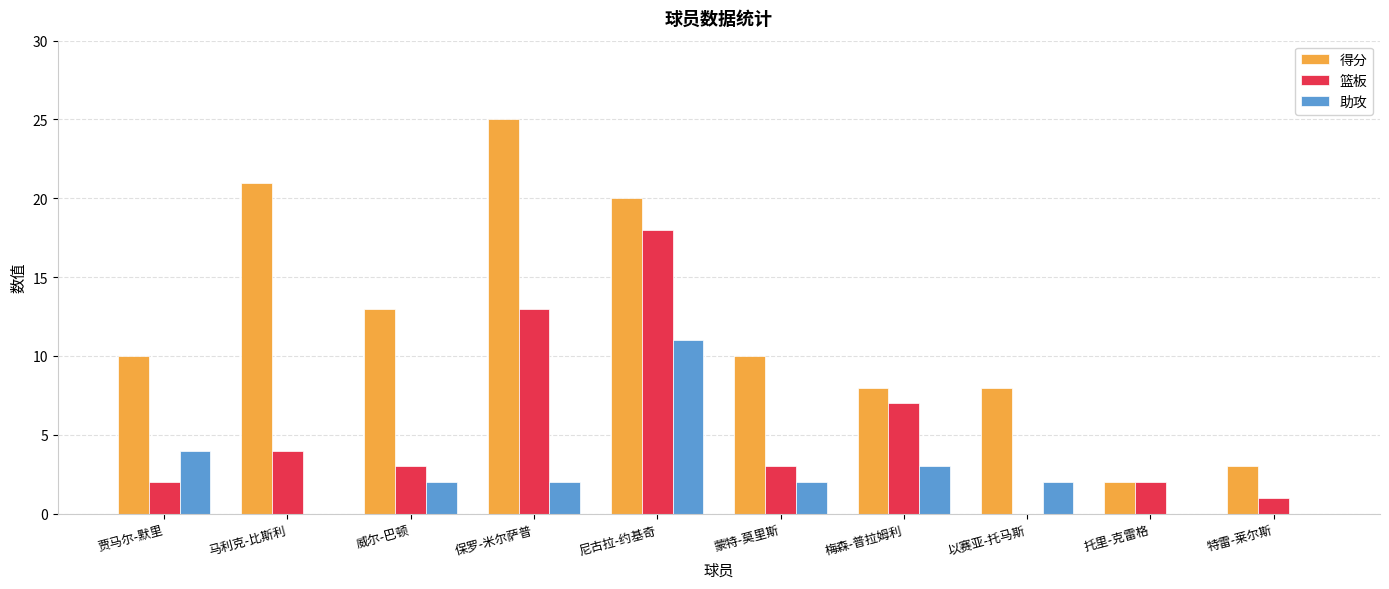

Reading right to left, what are all the values shown in this chart?

得分: 特雷-莱尔斯=3	托里-克雷格=2	以赛亚-托马斯=8	梅森-普拉姆利=8	蒙特-莫里斯=10	尼古拉-约基奇=20	保罗-米尔萨普=25	威尔-巴顿=13	马利克-比斯利=21	贾马尔-默里=10
篮板: 特雷-莱尔斯=1	托里-克雷格=2	以赛亚-托马斯=0	梅森-普拉姆利=7	蒙特-莫里斯=3	尼古拉-约基奇=18	保罗-米尔萨普=13	威尔-巴顿=3	马利克-比斯利=4	贾马尔-默里=2
助攻: 特雷-莱尔斯=0	托里-克雷格=0	以赛亚-托马斯=2	梅森-普拉姆利=3	蒙特-莫里斯=2	尼古拉-约基奇=11	保罗-米尔萨普=2	威尔-巴顿=2	马利克-比斯利=0	贾马尔-默里=4